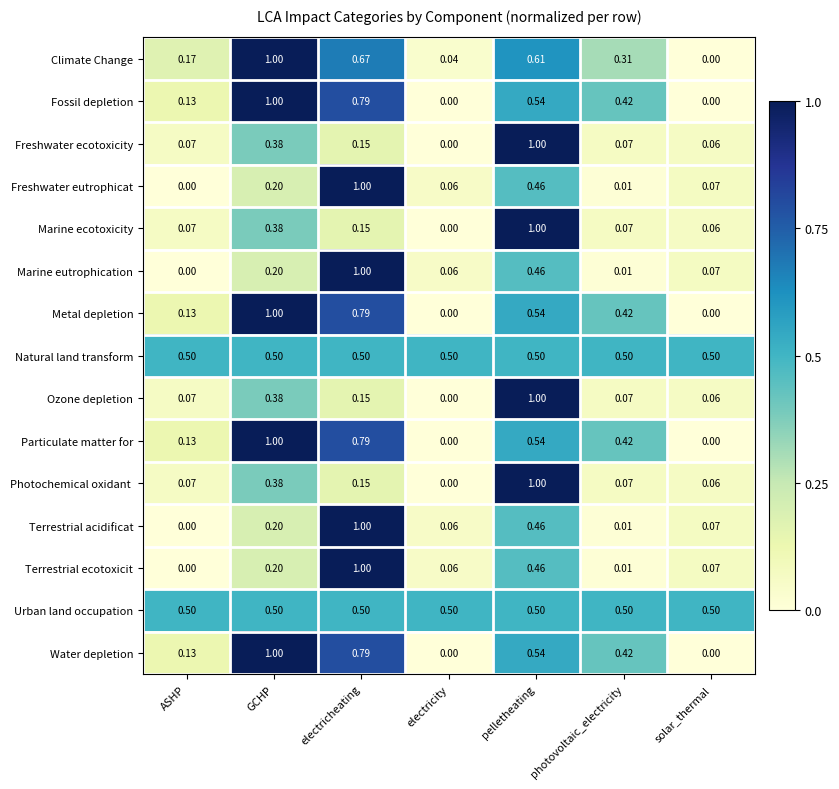

At which category is the sum across all series the highest?

pelletheating